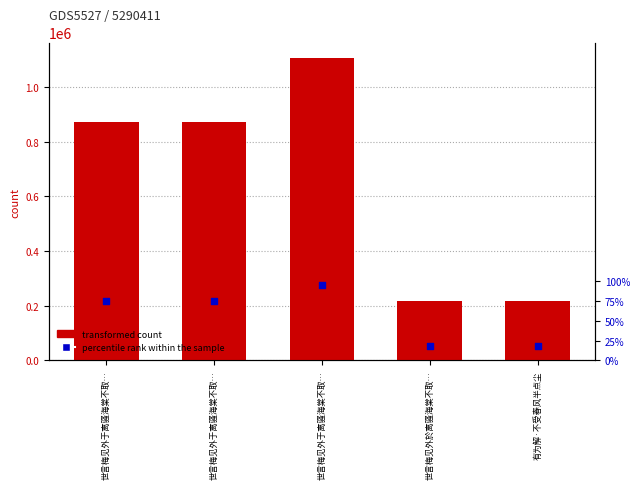

What are all the series names shown in the legend?

transformed count, percentile rank within the sample